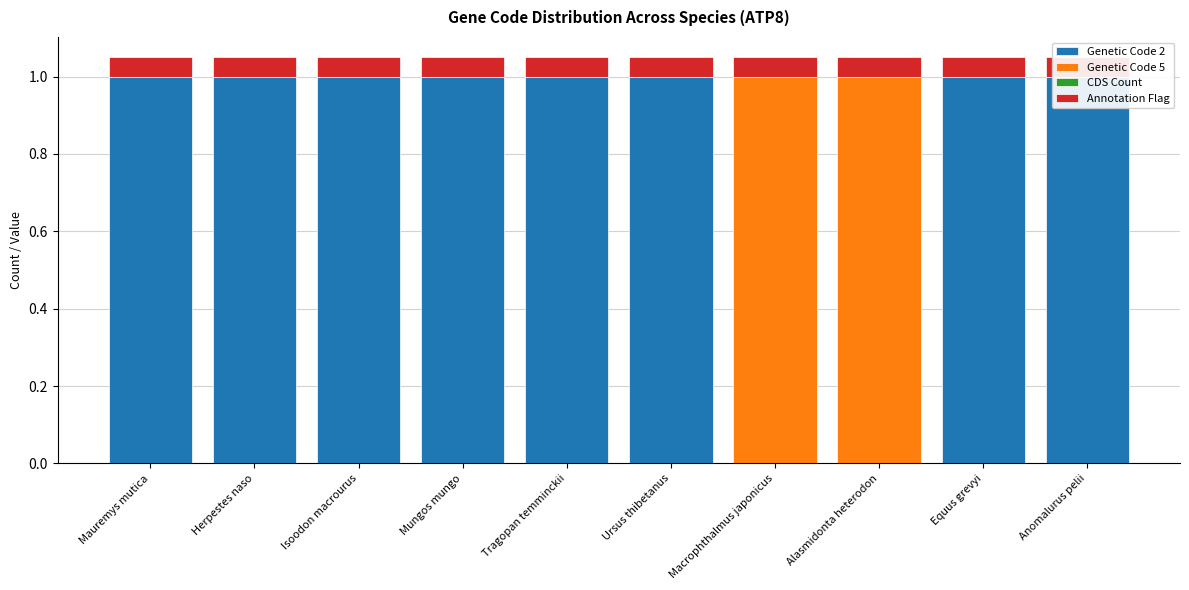

At which label is CDS Count closest to 0?

Mauremys mutica